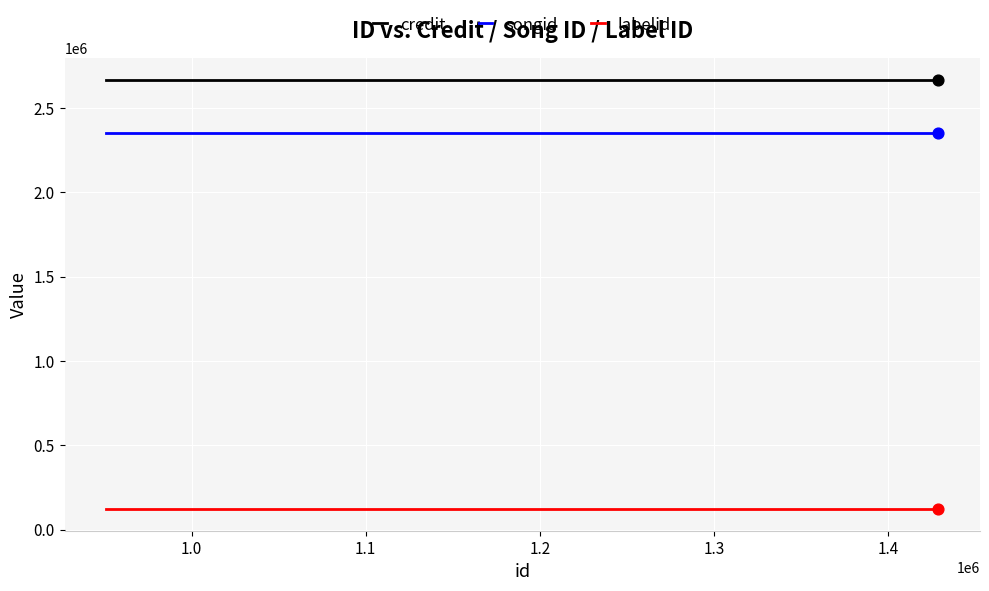

Which series has the largest total across all categories?

credit